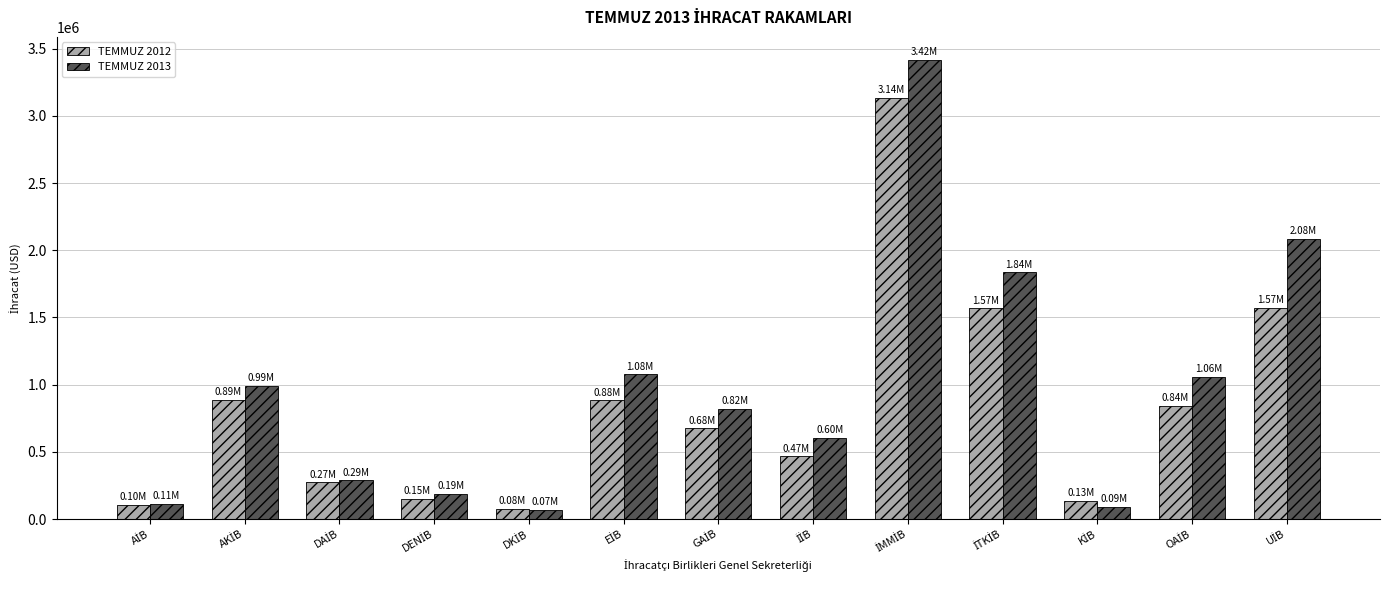

Which series has the largest range (max minus min)?

TEMMUZ 2013